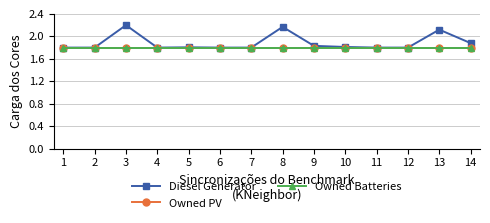

Is the value of Owned Batteries at 6 greater than the value of Diesel Generator at 3?

No